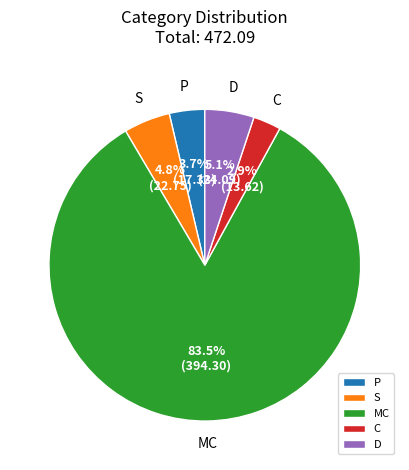

True or false: C accounts for 12% of the total.

False